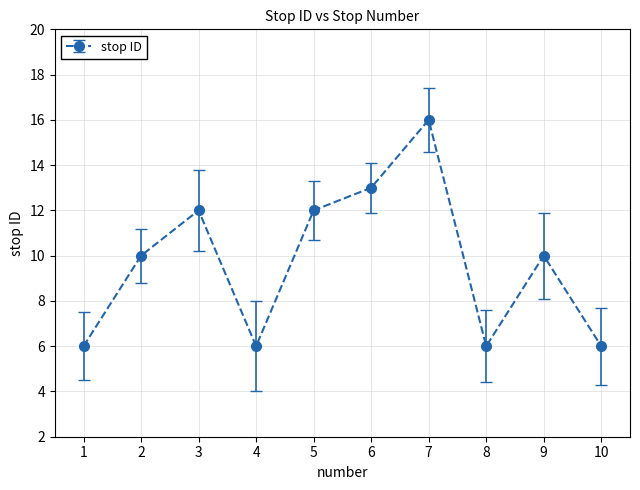

At which category does the data reach its first local peak?

3